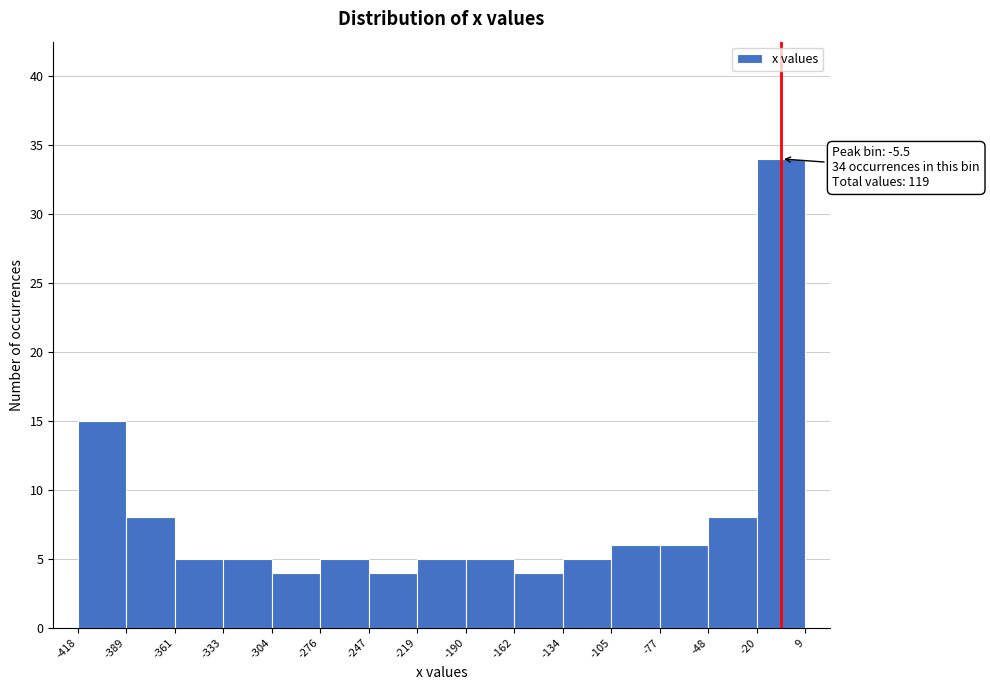

Which range on the x-axis has the tallest bar?

-20 to 9